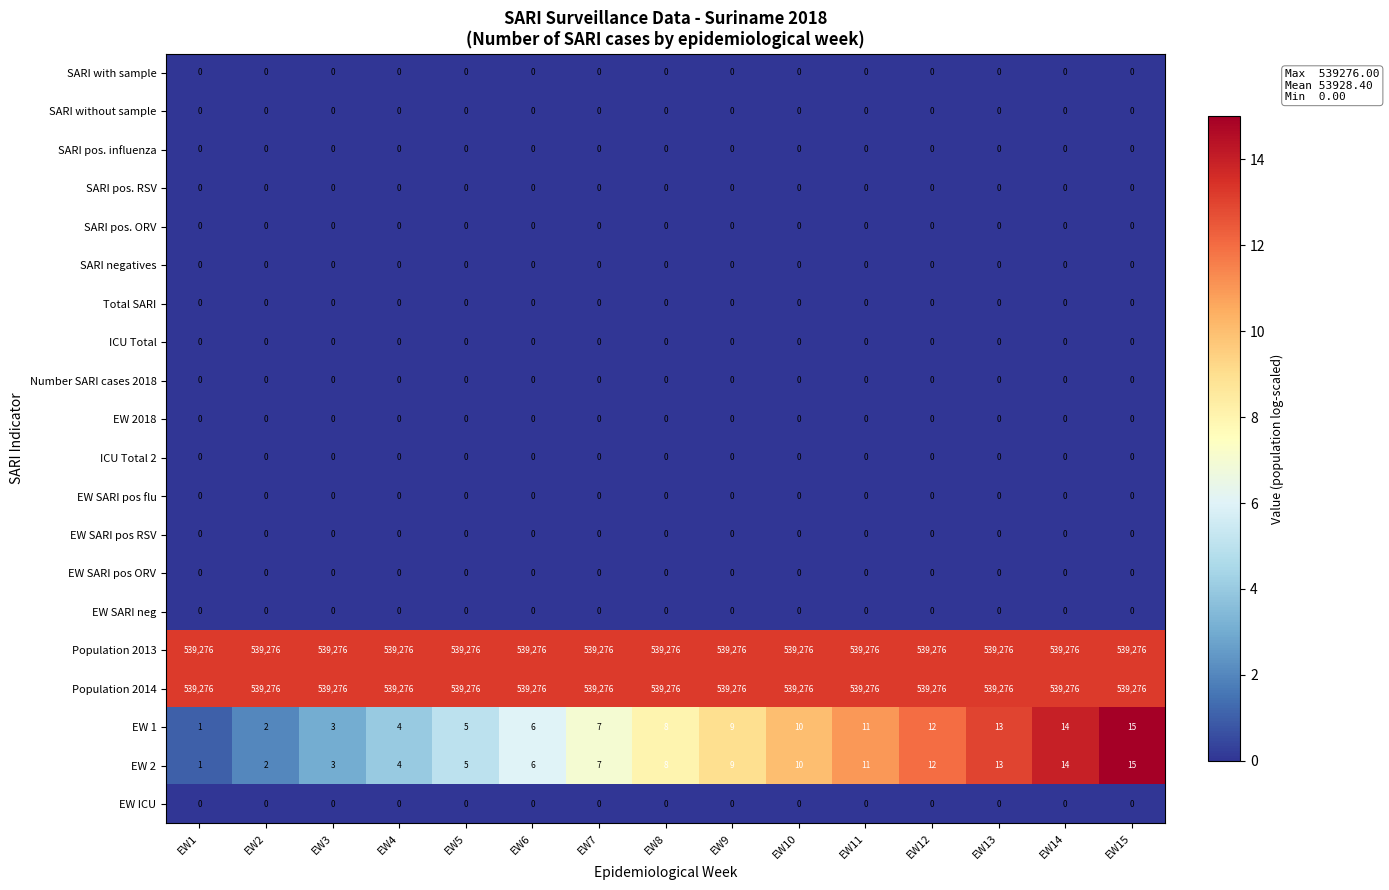

What is the total value across all series at EW9?

1078570